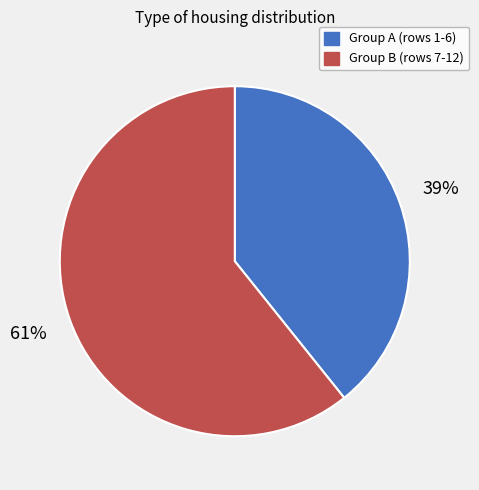

What is the largest slice in the pie chart?

Group B (rows 7-12)